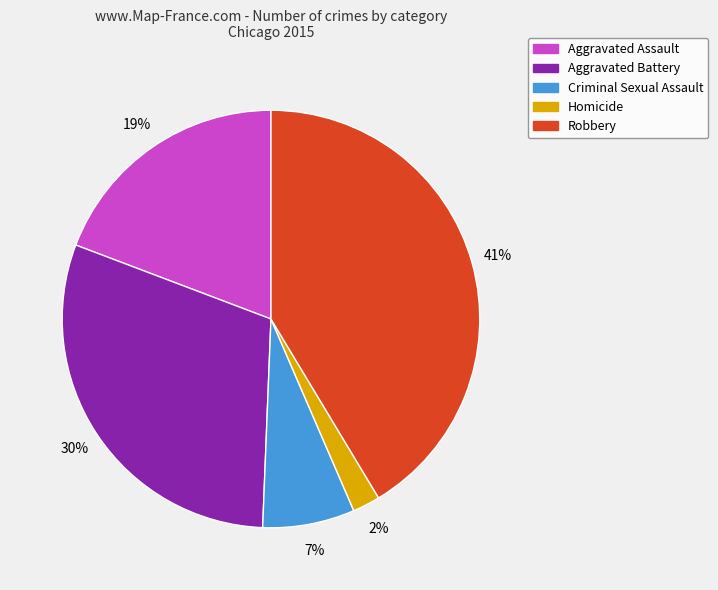

Between Aggravated Battery and Homicide, which is larger?

Aggravated Battery